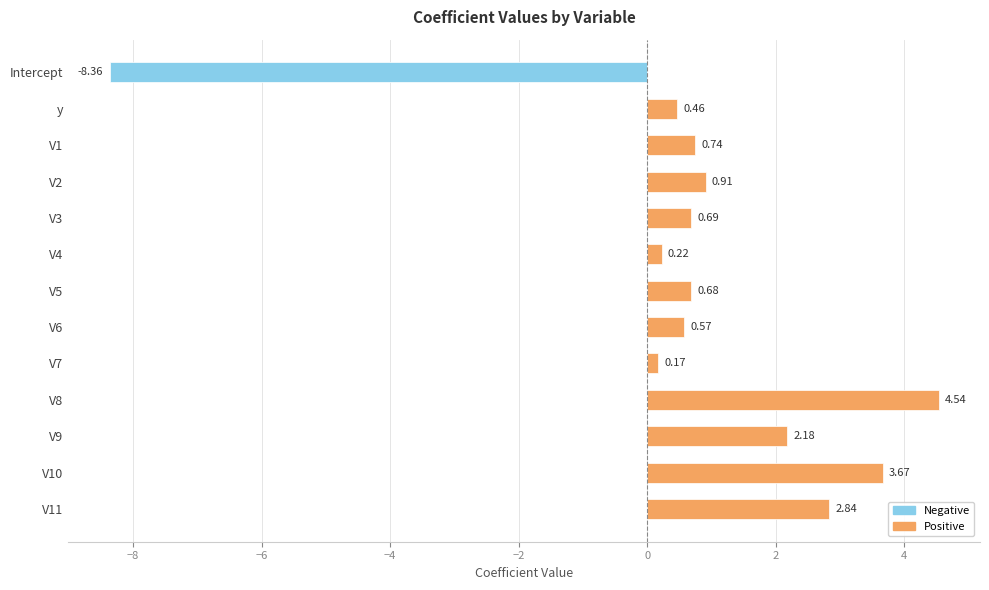

How many values are above zero?

12